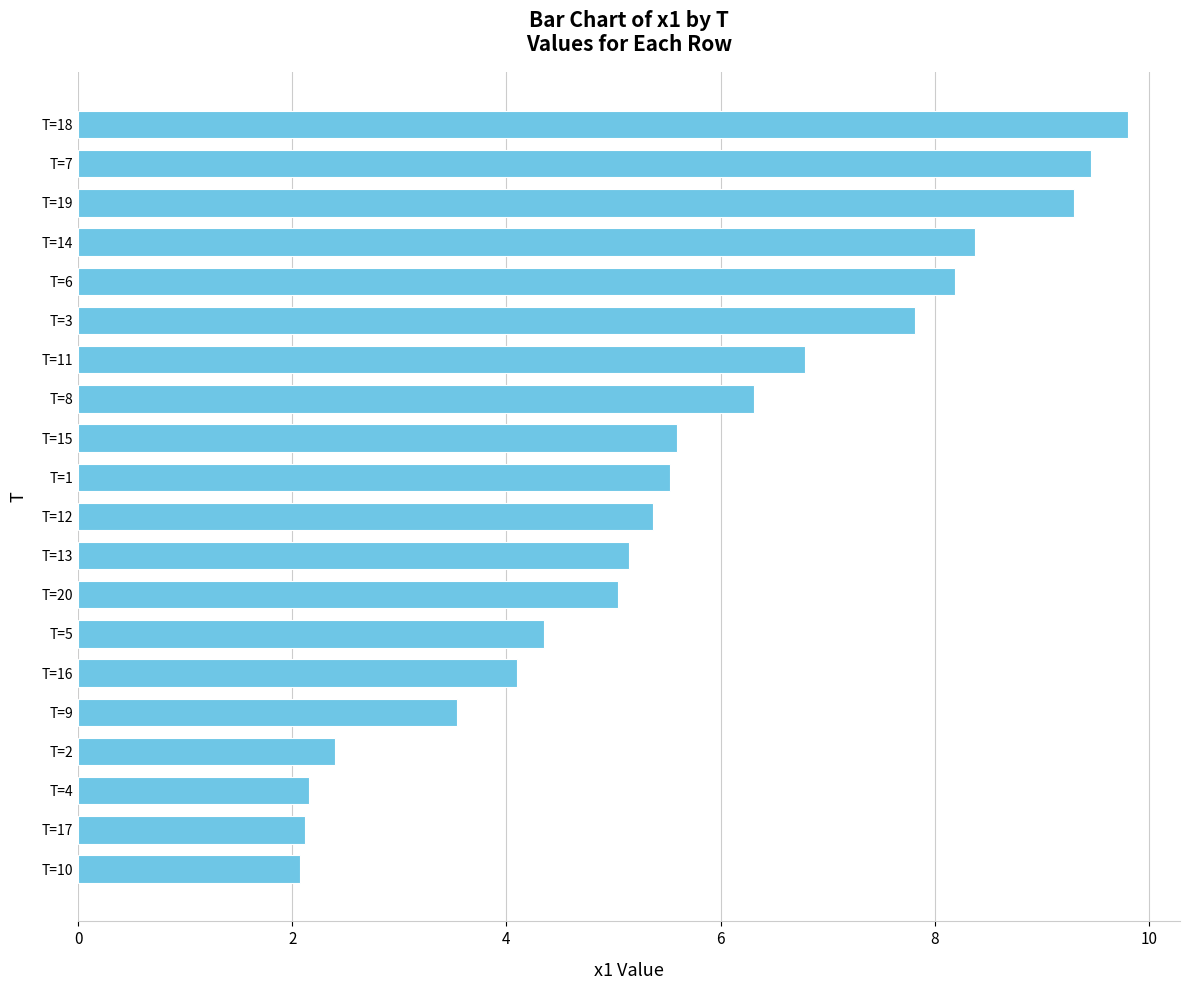

The value at T=4 is 2.2. True or false?

True